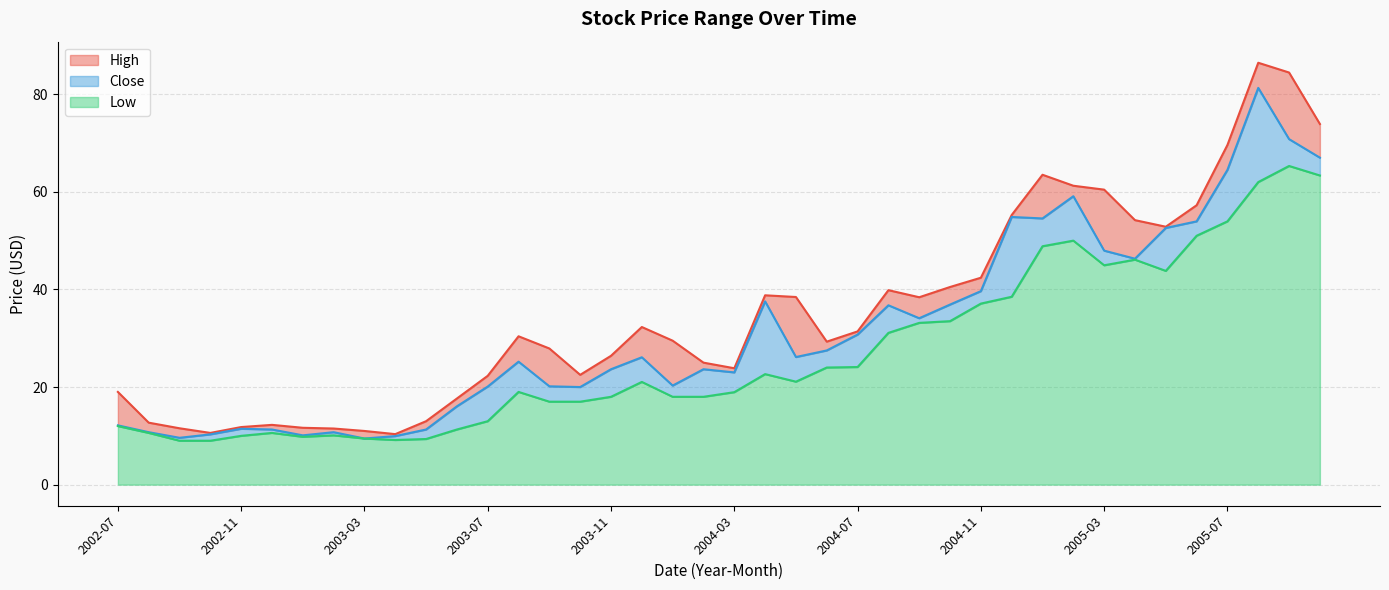

Reading right to left, list all the values displayed in this chart.

High: 2005-10=73.9	2005-09=84.4	2005-08=86.4	2005-07=69.6	2005-06=57.2	2005-05=52.8	2005-04=54.2	2005-03=60.5	2005-02=61.2	2005-01=63.5	2004-12=55.2	2004-11=42.4	2004-10=40.5	2004-09=38.4	2004-08=39.8	2004-07=31.4	2004-06=29.3	2004-05=38.5	2004-04=38.8	2004-03=23.9	2004-02=25.0	2004-01=29.5	2003-12=32.3	2003-11=26.4	2003-10=22.5	2003-09=27.9	2003-08=30.4	2003-07=22.3	2003-06=17.6	2003-05=13.0	2003-04=10.4	2003-03=11.0	2003-02=11.5	2003-01=11.6	2002-12=12.2	2002-11=11.8	2002-10=10.6	2002-09=11.6	2002-08=12.7	2002-07=19.0
Close: 2005-10=67.0	2005-09=70.8	2005-08=81.3	2005-07=64.5	2005-06=54.0	2005-05=52.6	2005-04=46.3	2005-03=48.0	2005-02=59.1	2005-01=54.5	2004-12=54.8	2004-11=39.7	2004-10=36.9	2004-09=34.1	2004-08=36.8	2004-07=30.8	2004-06=27.5	2004-05=26.1	2004-04=37.5	2004-03=23.0	2004-02=23.6	2004-01=20.3	2003-12=26.1	2003-11=23.6	2003-10=20.0	2003-09=20.1	2003-08=25.2	2003-07=20.1	2003-06=16.0	2003-05=11.3	2003-04=9.9	2003-03=9.4	2003-02=10.8	2003-01=10.1	2002-12=11.3	2002-11=11.4	2002-10=10.3	2002-09=9.6	2002-08=10.8	2002-07=12.1
Low: 2005-10=63.3	2005-09=65.3	2005-08=62.0	2005-07=54.0	2005-06=51.0	2005-05=43.8	2005-04=46.1	2005-03=45.0	2005-02=50.0	2005-01=48.8	2004-12=38.5	2004-11=37.1	2004-10=33.5	2004-09=33.2	2004-08=31.1	2004-07=24.1	2004-06=24.0	2004-05=21.1	2004-04=22.6	2004-03=19.0	2004-02=18.0	2004-01=18.0	2003-12=21.0	2003-11=18.0	2003-10=17.0	2003-09=17.0	2003-08=19.0	2003-07=13.0	2003-06=11.3	2003-05=9.4	2003-04=9.1	2003-03=9.4	2003-02=10.1	2003-01=9.8	2002-12=10.6	2002-11=10.0	2002-10=9.0	2002-09=9.0	2002-08=10.6	2002-07=12.0